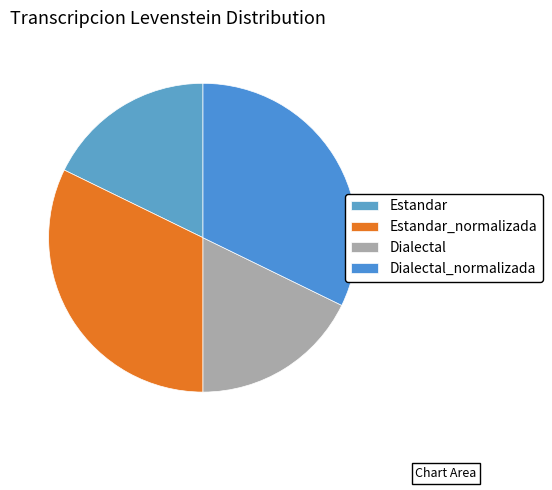

Approximately how many times larger is the value at Estandar_normalizada compared to Estandar?

1.8